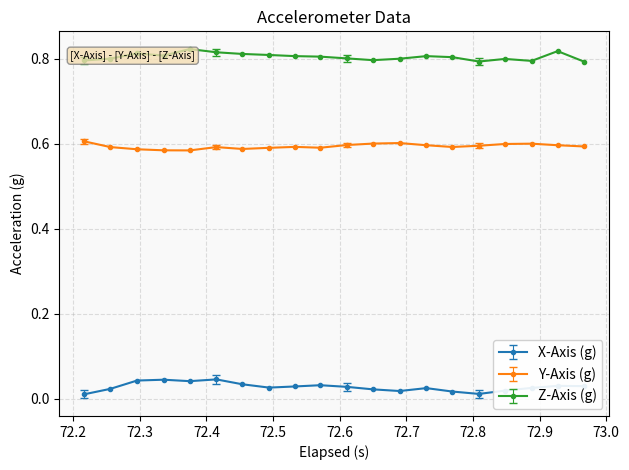

Which series has the largest total across all categories?

Z-Axis (g)